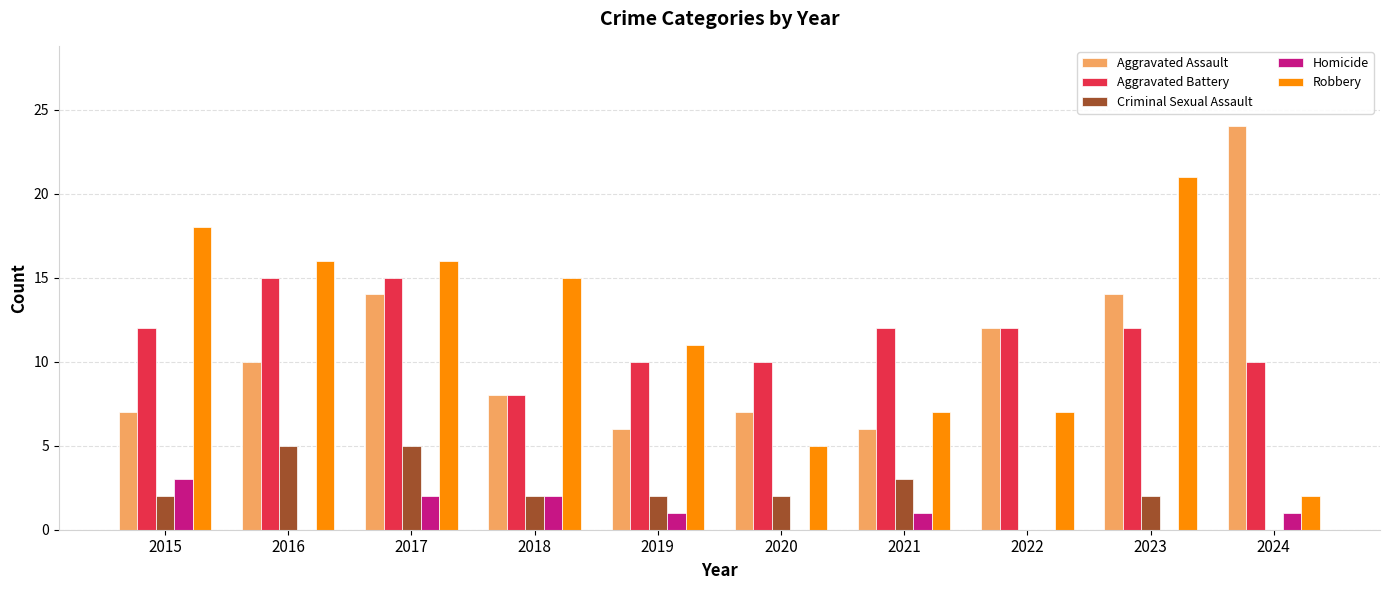

What is the sum of all Homicide values?

10